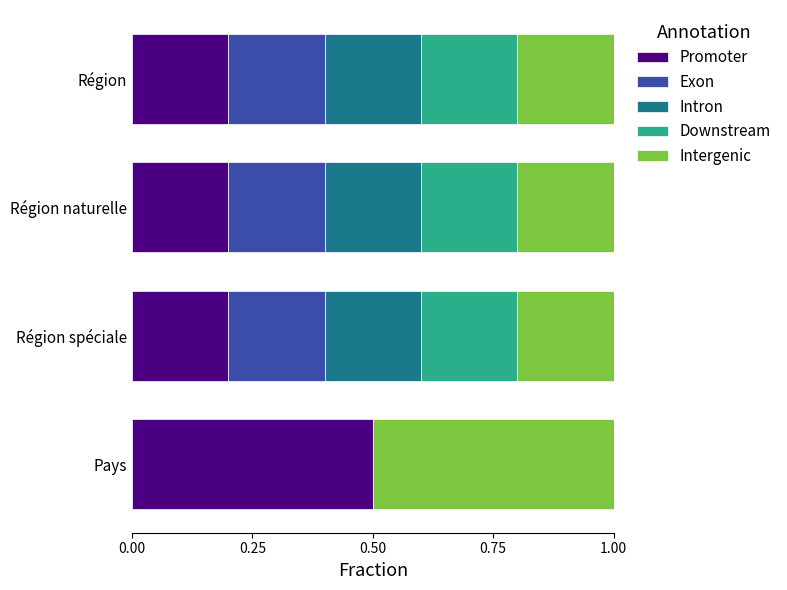

Count the number of categories in the chart.

4